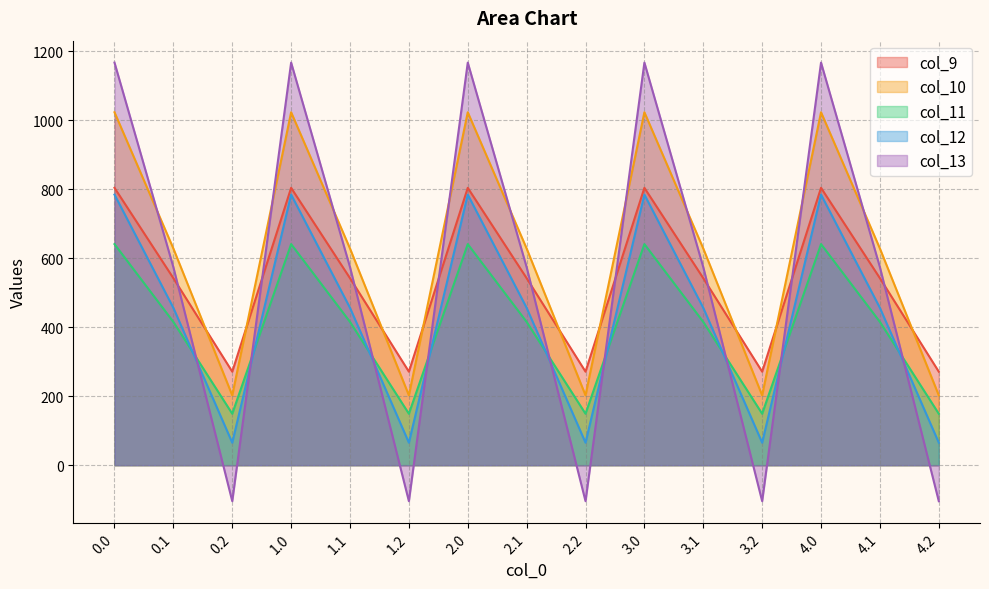

What is the difference between the col_13 values at 4.2 and 0.1?

678.4